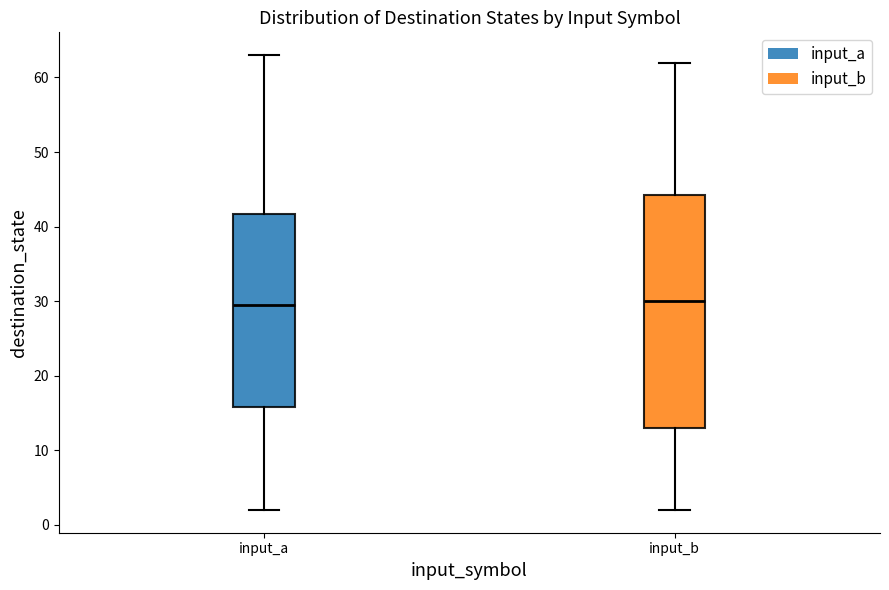

Reading left to right, transcribe this box plot: for each box, give where its median line is, the range the box spans, and where its two whiskers end, as read against the y-axis. The values are not printed on the chart, so give them approximately, as read against the axis.

input_a: median 30, box 16 to 42, whiskers 2 to 63
input_b: median 30, box 13 to 44, whiskers 2 to 62